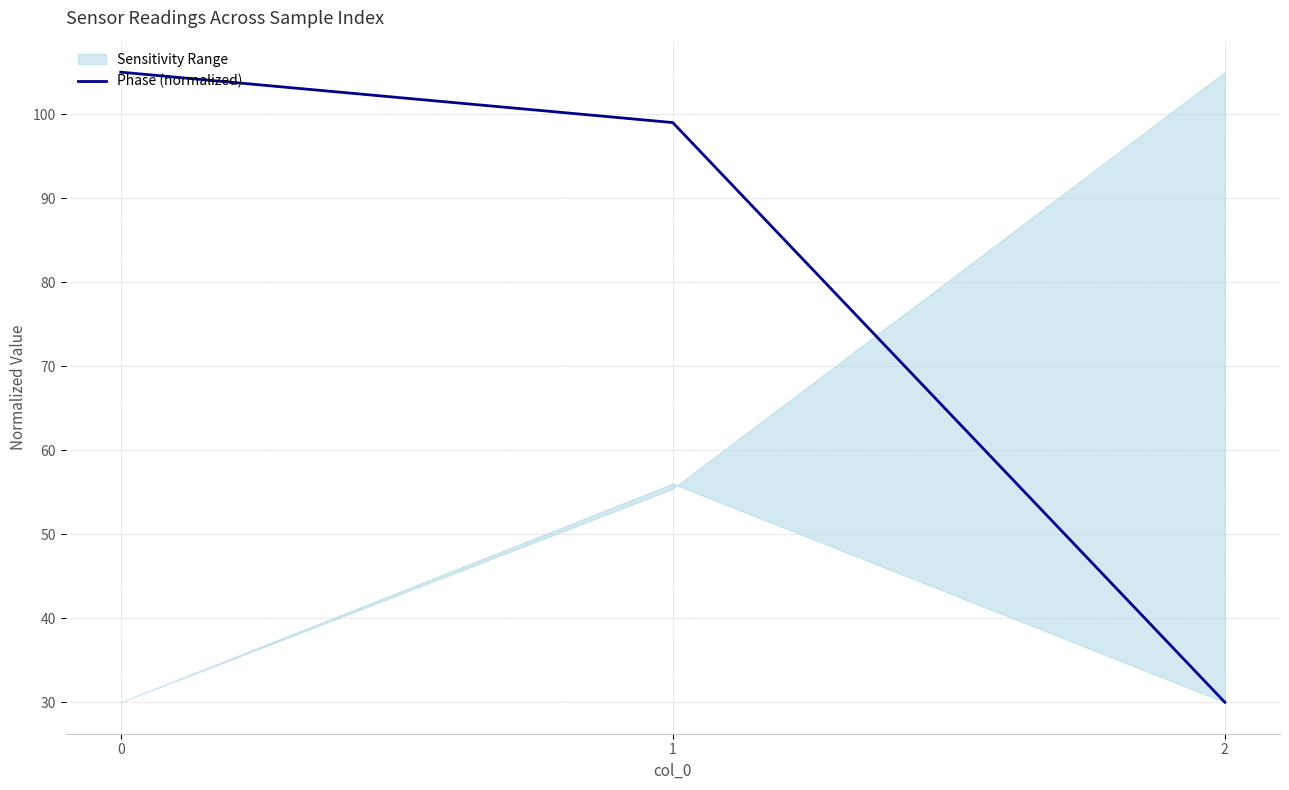

Reading left to right, transcribe all the data shown in this chart.

0=105.0	1=99.0	2=30.0